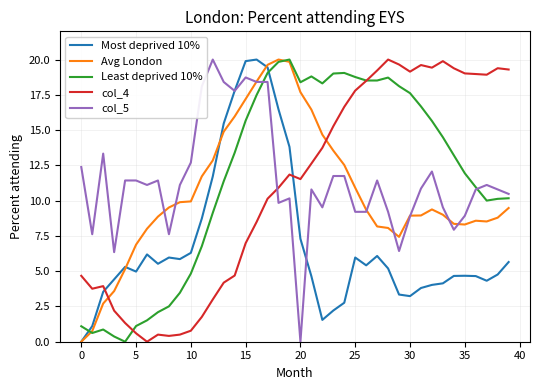

What is the maximum value for col_5?

20.0